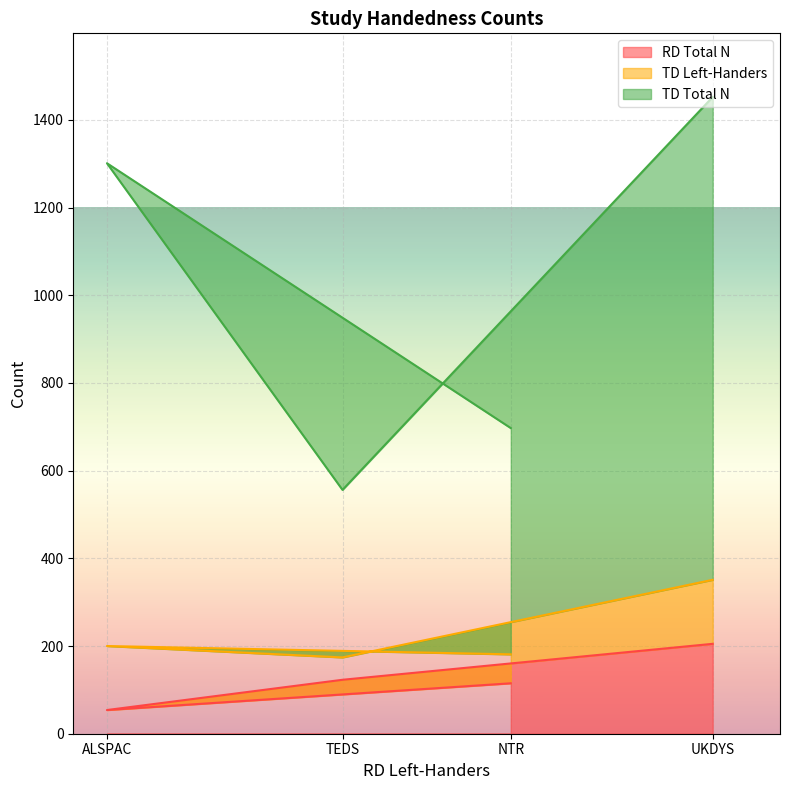

What are all the series names shown in the legend?

RD Total N, TD Left-Handers, TD Total N